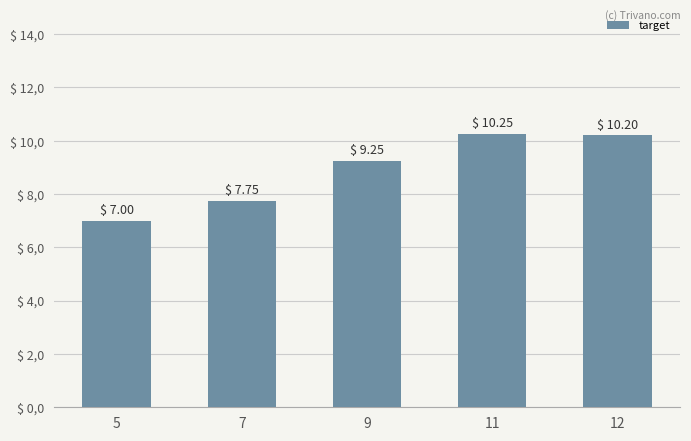

Are the bars horizontal?

No